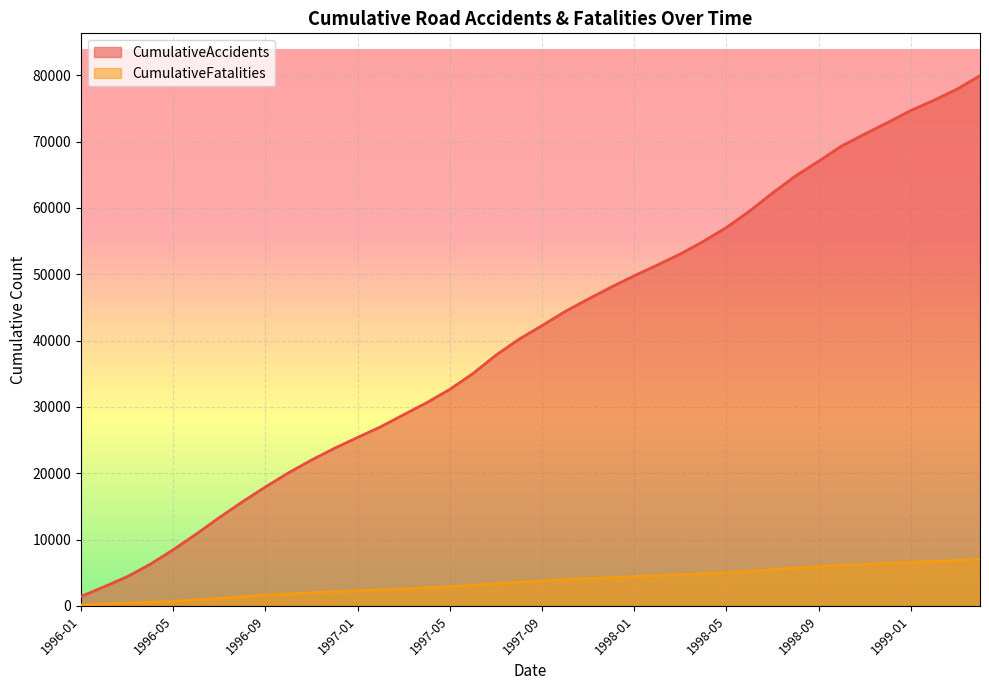

Which category has the lowest value across all series?

1996-01